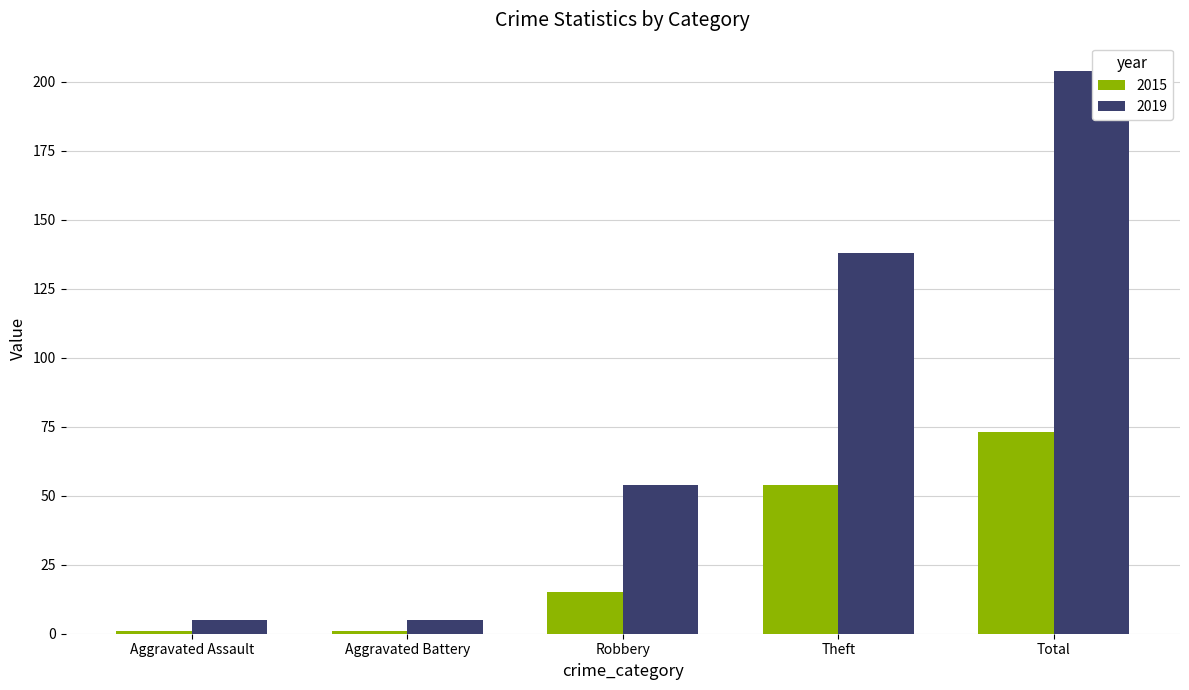

The value of 2015 at Aggravated Battery is 1. True or false?

True